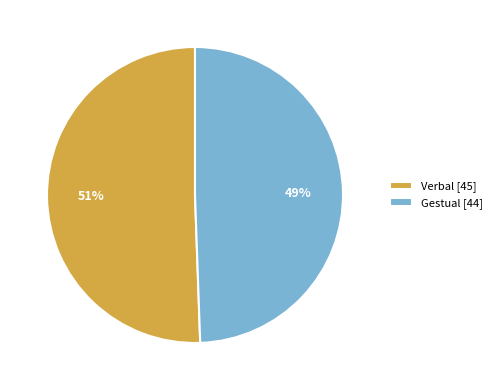

To the nearest percent, what percentage of the pie is Gestual?

49%